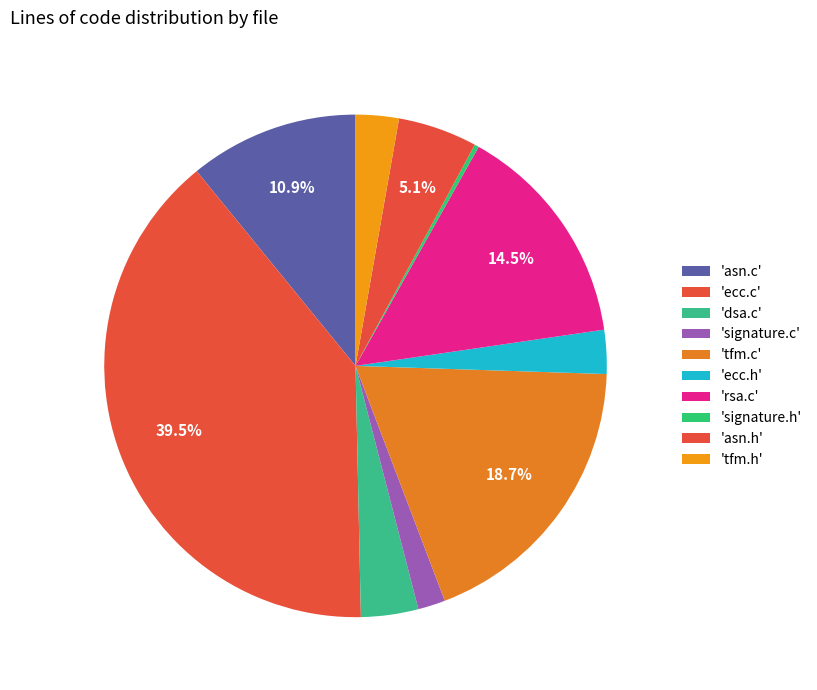

Count the number of slices in the pie.

10